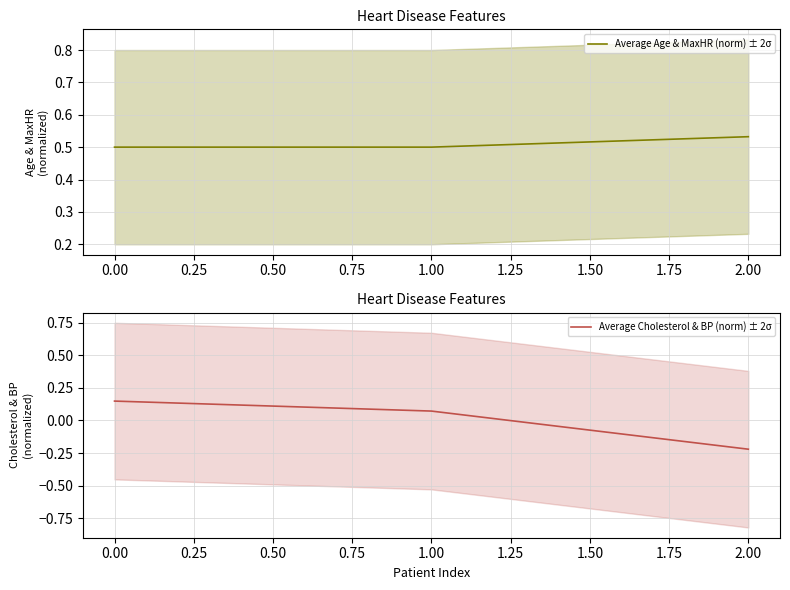

Which category has the highest value in the Average Age & MaxHR (norm) ± 2σ series?

2.00